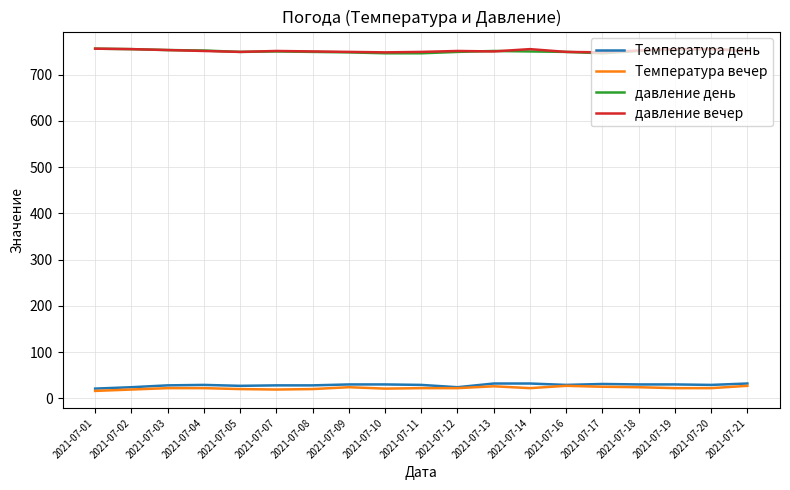

True or false: Температура вечер and давление вечер cross at least once.

False